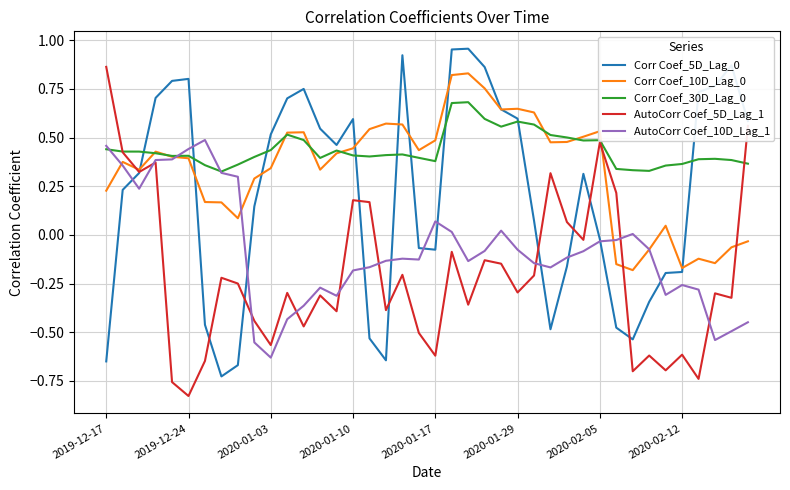

Which series has the widest spread of values?

AutoCorr Coef_5D_Lag_1